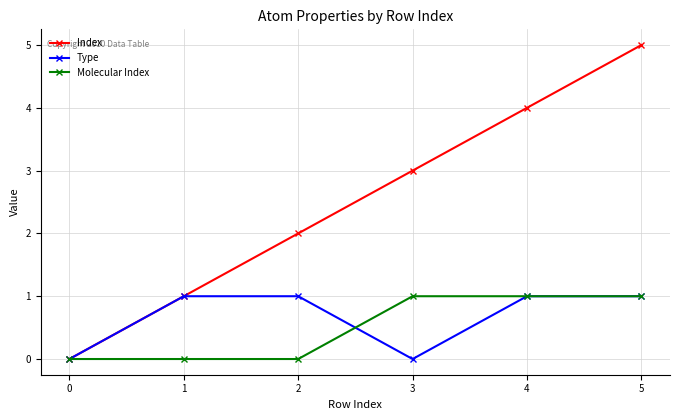

True or false: Index has more than 0 points higher than both neighbors.

False